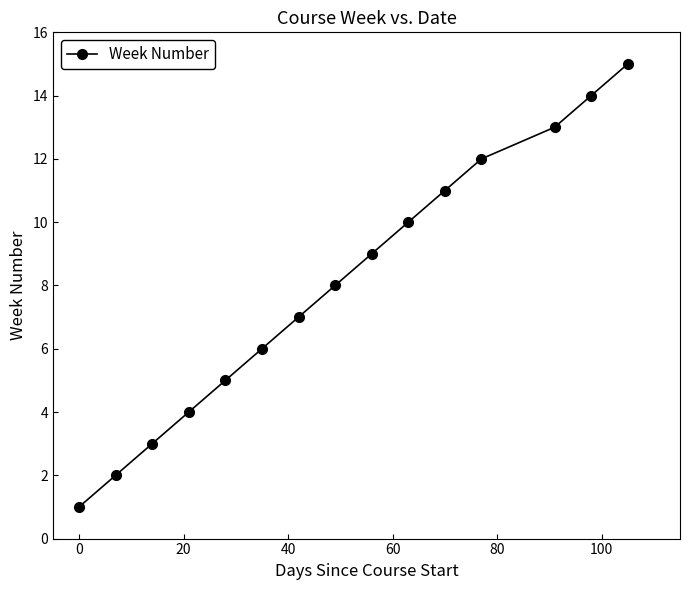

Does the chart display data point markers on the line(s)?

Yes